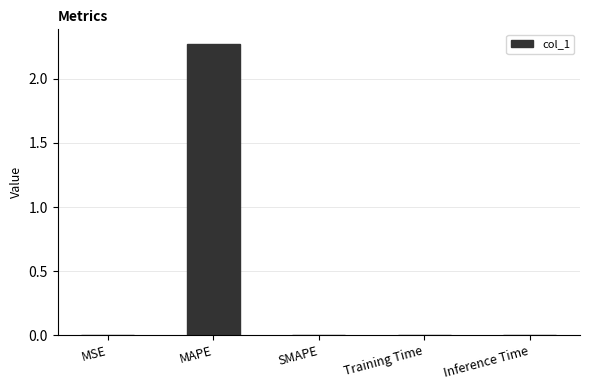

The chart shows a value of 0.0 at Inference Time. True or false?

True